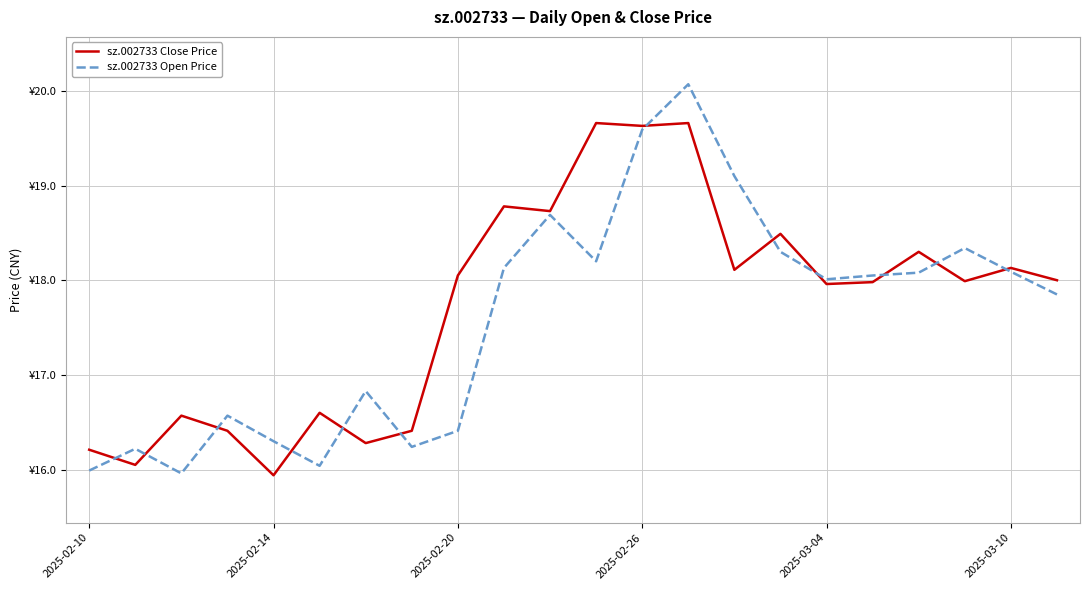

Is this an area chart (filled region under the line)?

No